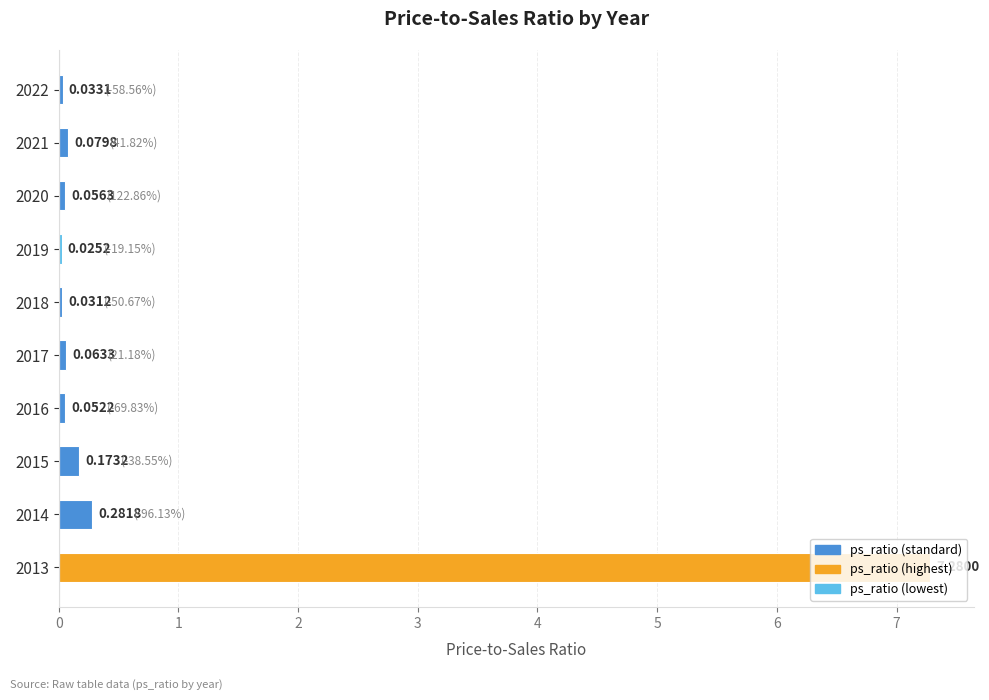

What is the average value?

0.8